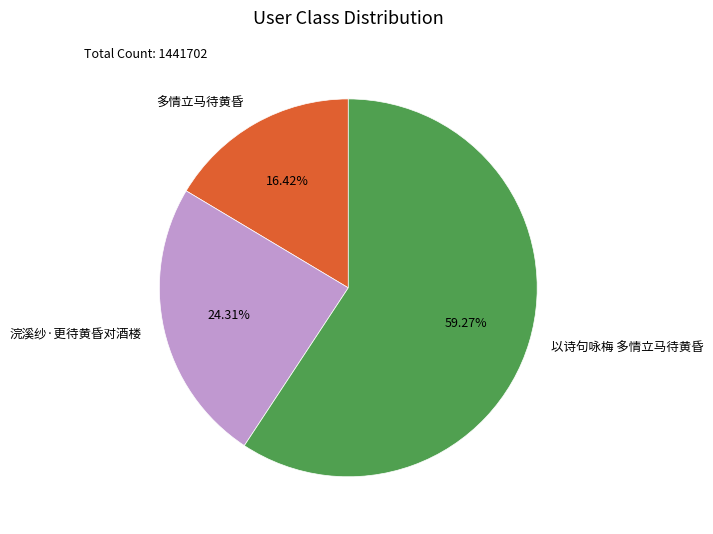

Do 以诗句咏梅 多情立马待黄昏 and 浣溪纱·更待黄昏对酒楼 together represent more than half of the pie?

Yes